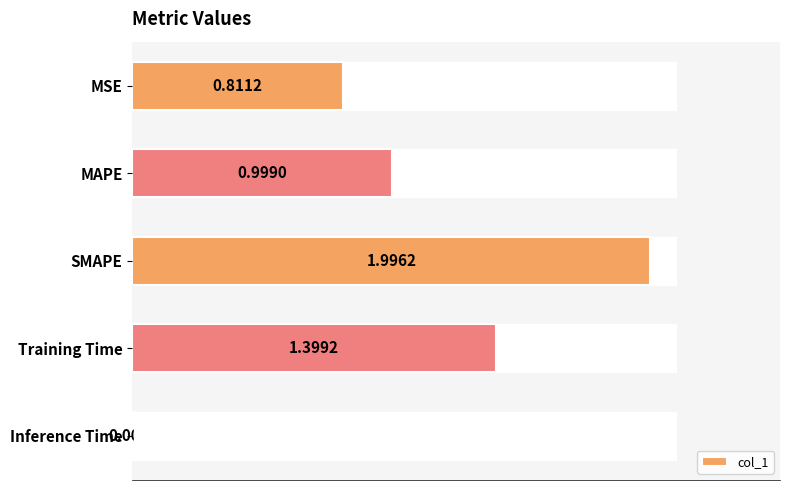

What is the label of the 3rd bar from the bottom?

SMAPE